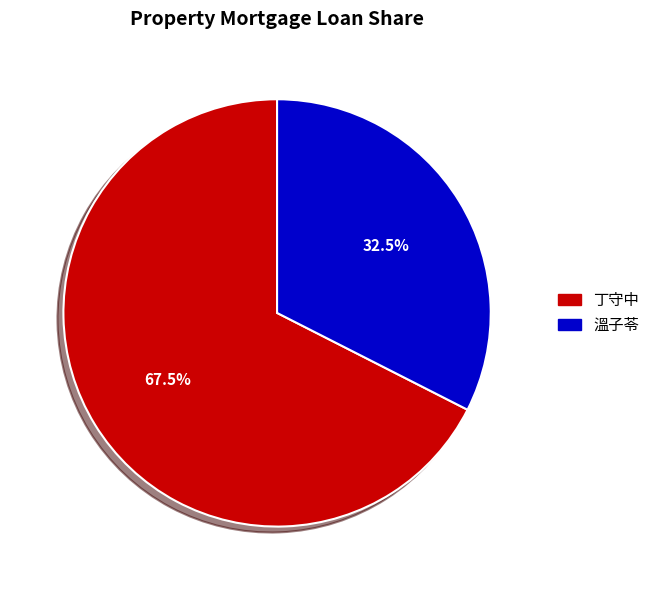

Is there any slice that represents more than half of the pie?

Yes